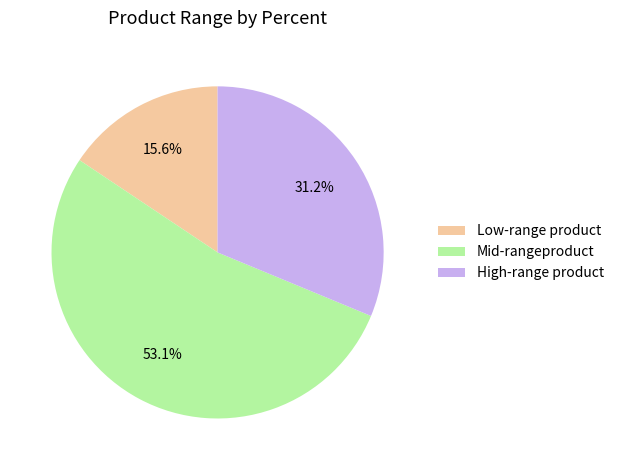

Is there a majority slice in this chart?

Yes